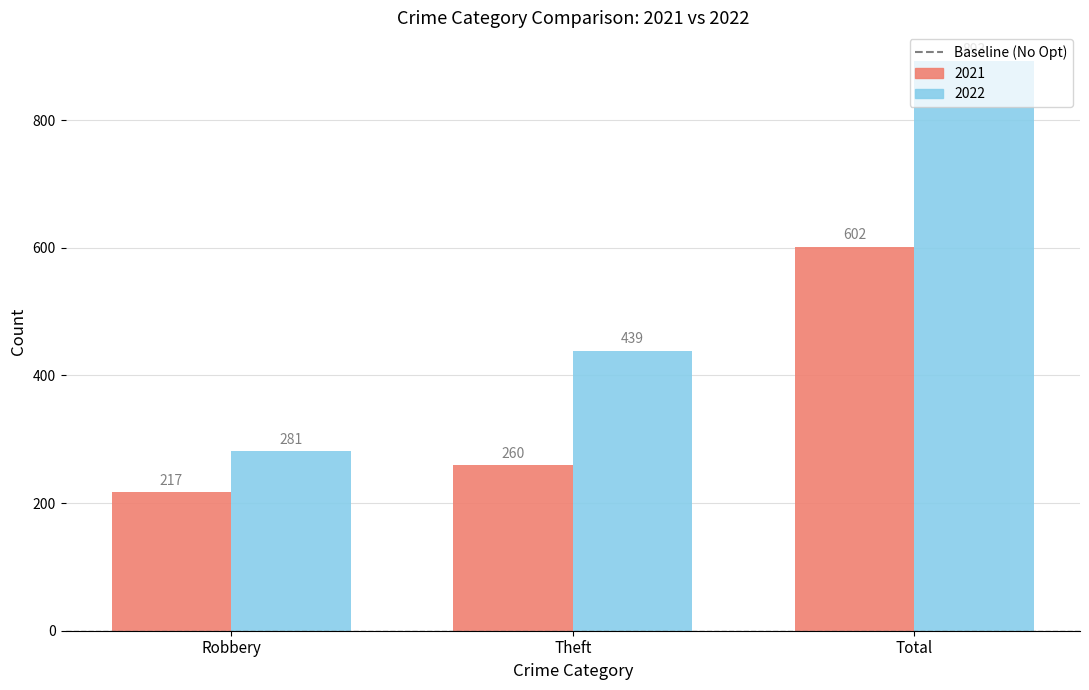

What is the approximate value of 2022 at Theft?

439